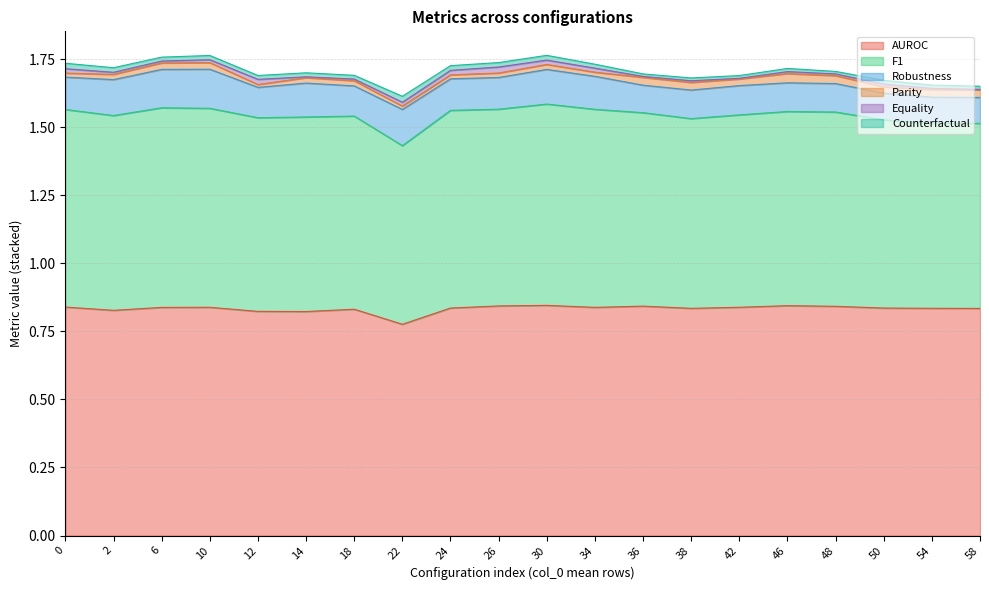

True or false: Robustness has more than 2 interior local peaks.

True